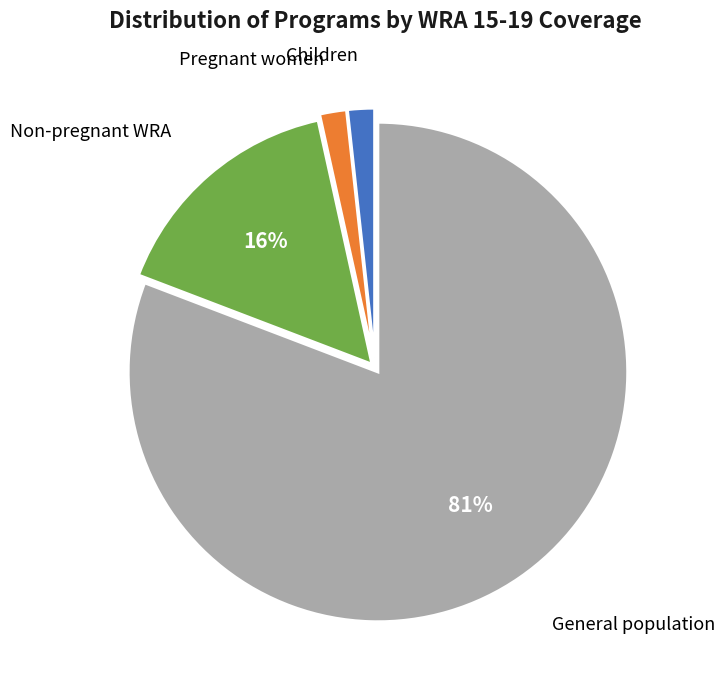

To the nearest percent, what is the average slice percentage?

25%